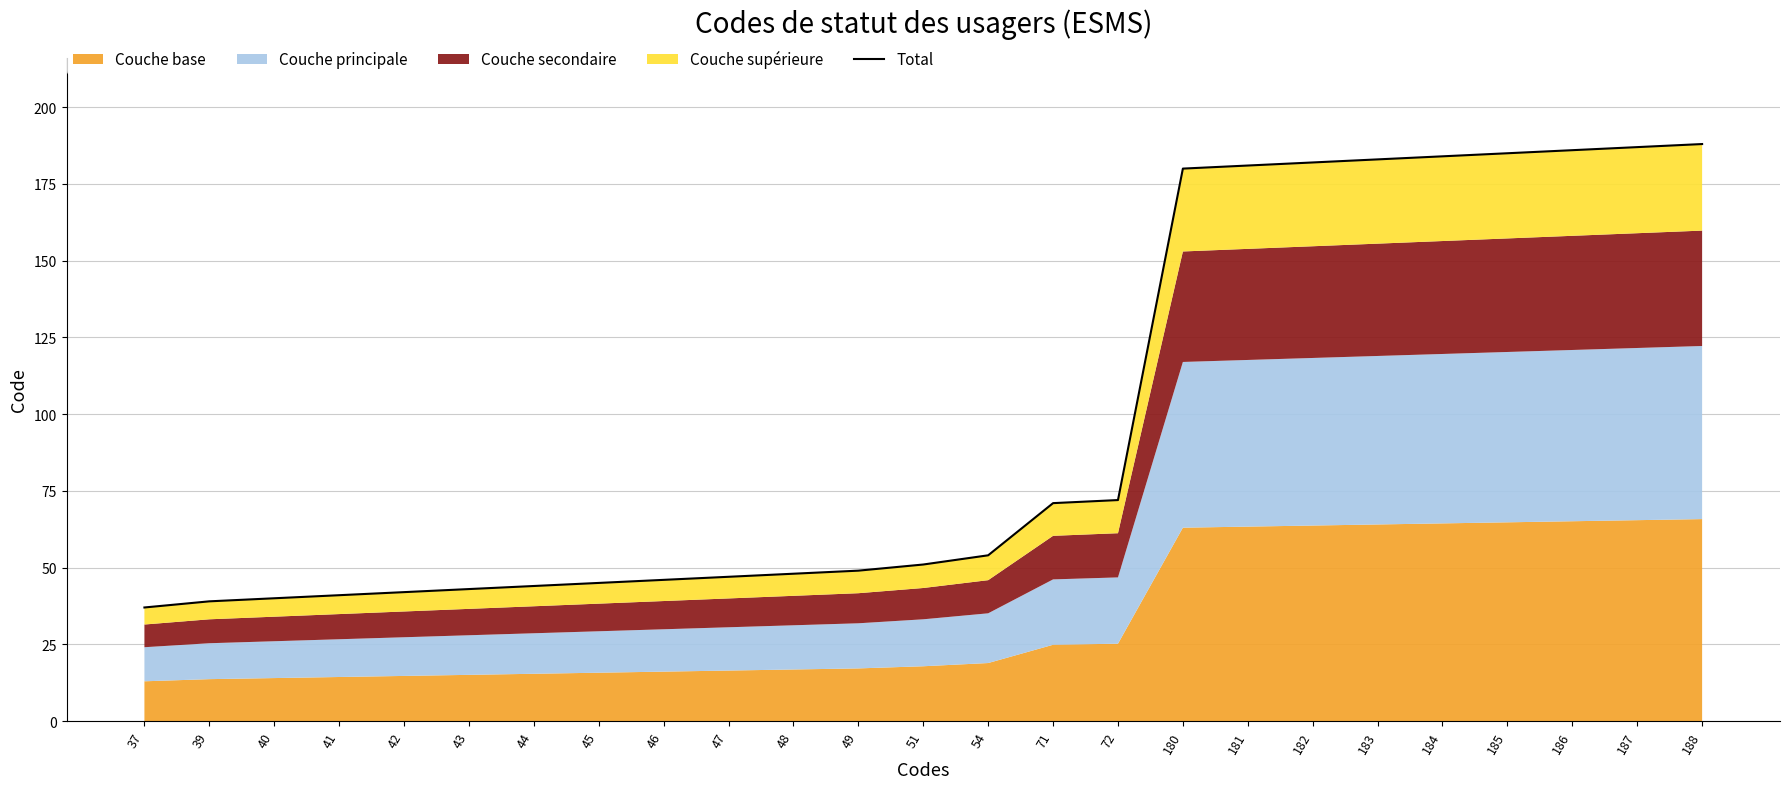

The chart shows a value of 72.0 at 72. True or false?

True